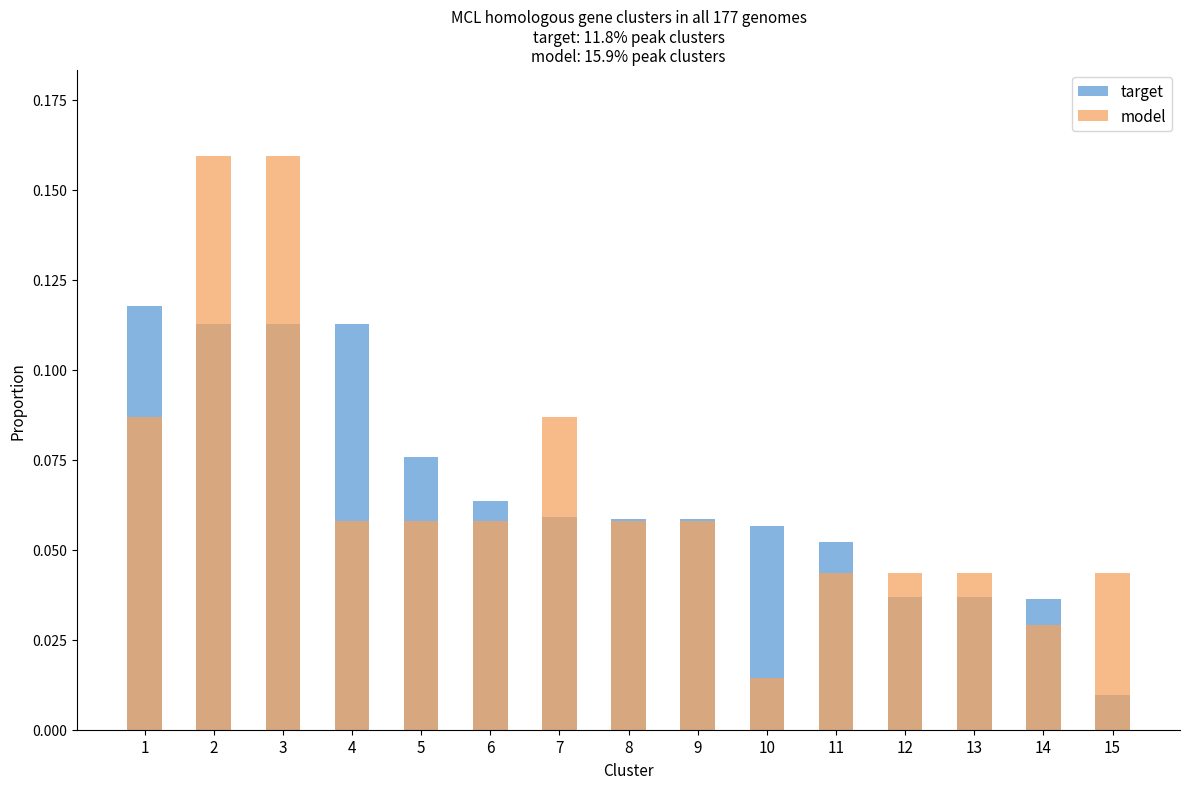

What are all the series names shown in the legend?

target, model